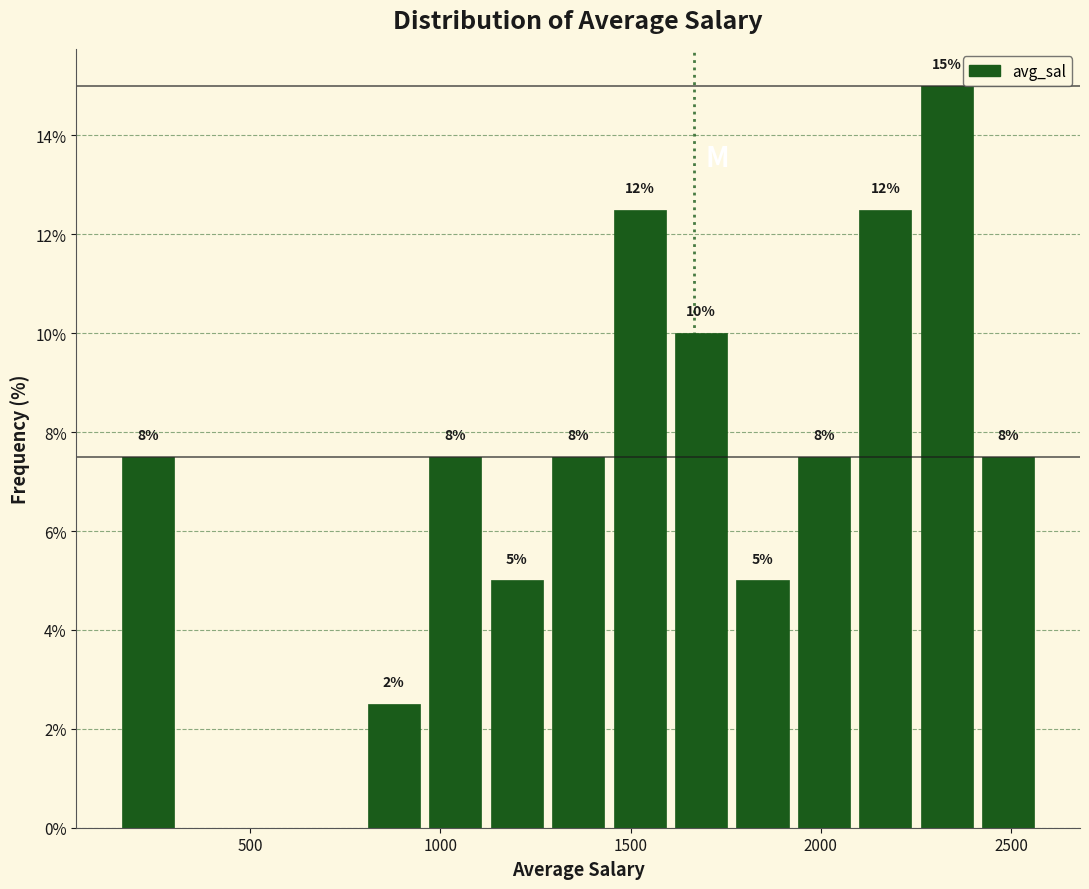

Read against the x-axis, roughly where is the centre of the tallest bar?

2350